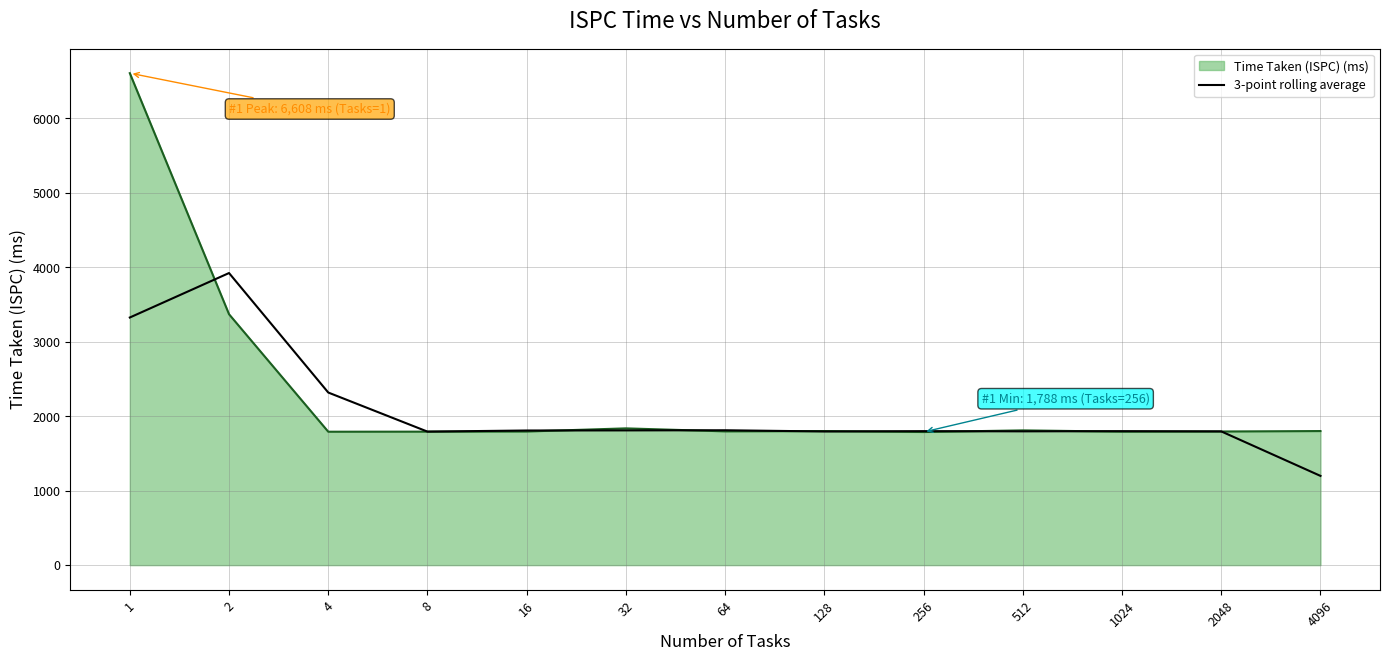

What is the maximum value for Time Taken (ISPC) (ms)?

6608.0